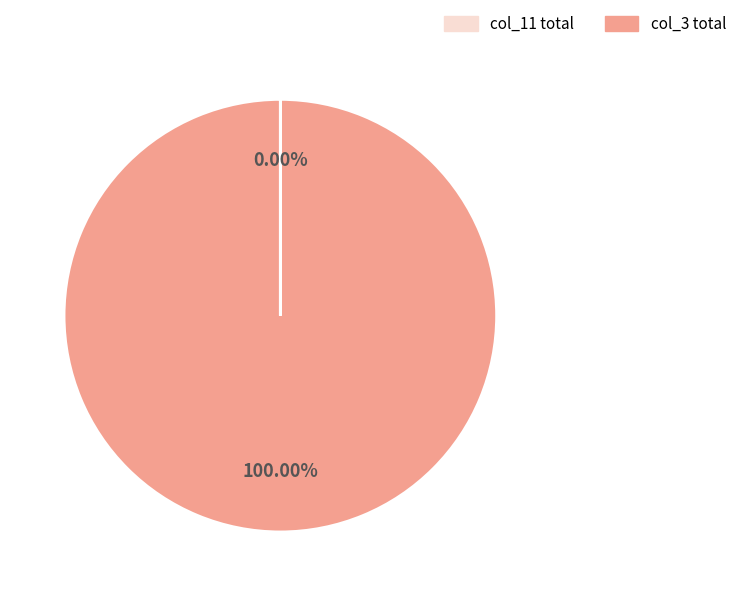

What is the majority slice?

col_3 total